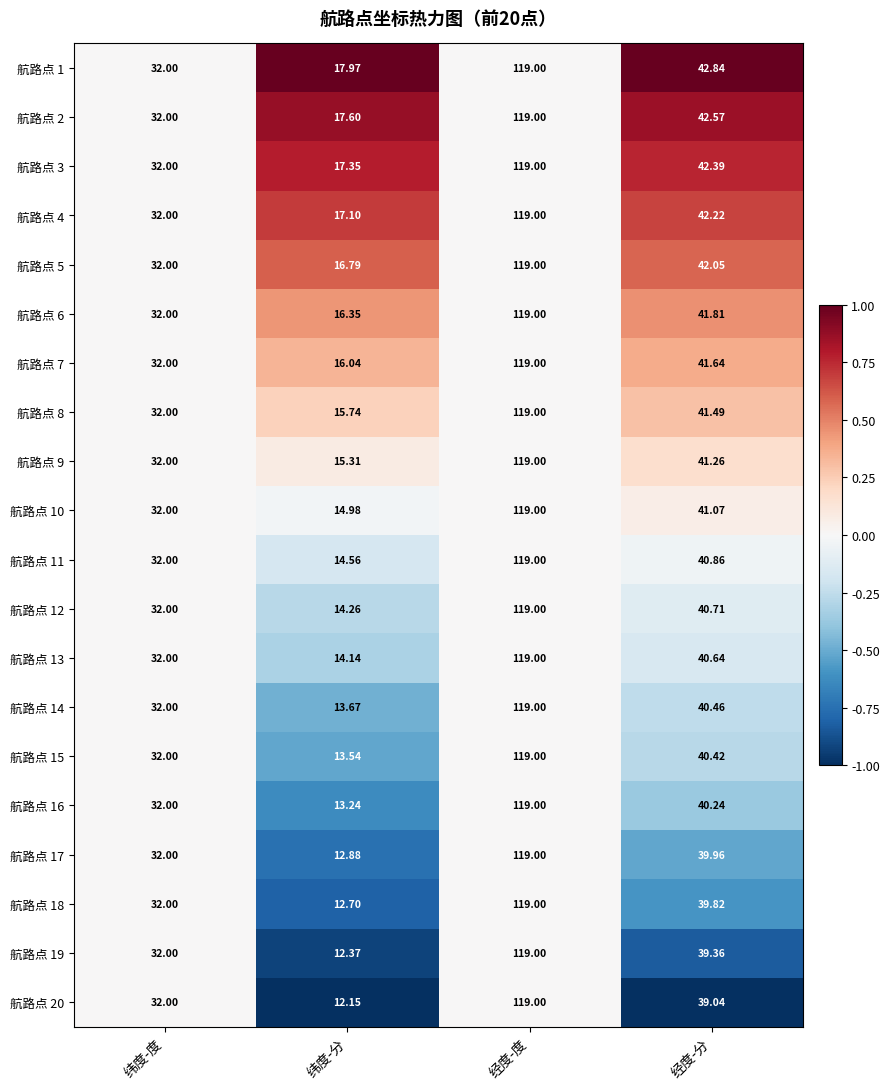

At which label does 航路点 19 reach its minimum?

纬度-分